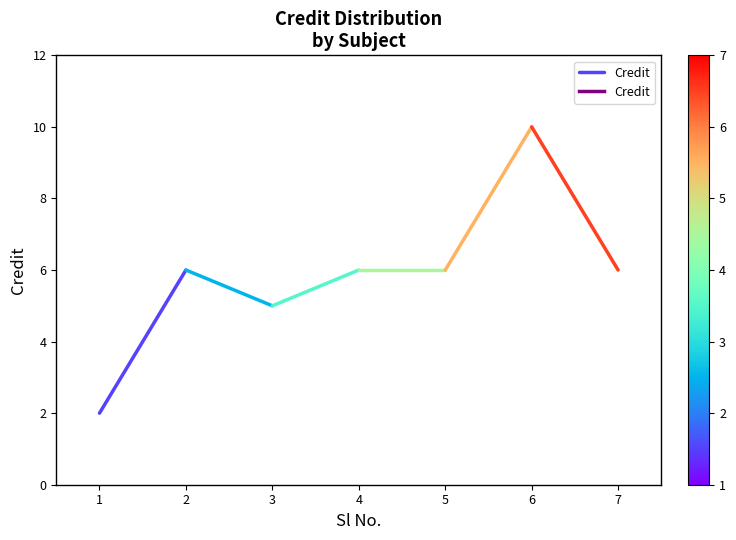

Approximately how many times larger is the value at 2 compared to 1?

3.0